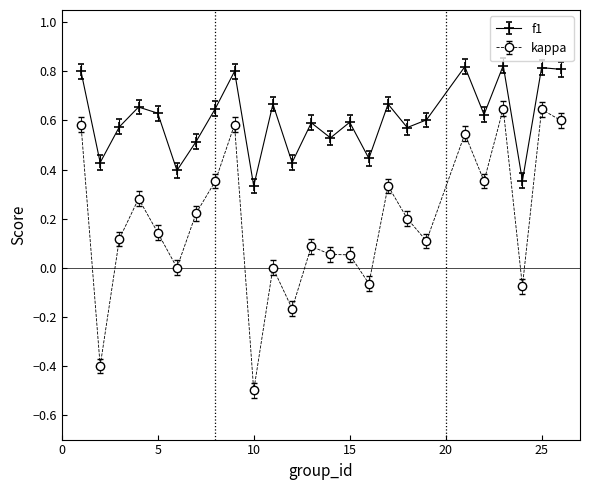

Which series has the largest total across all categories?

f1